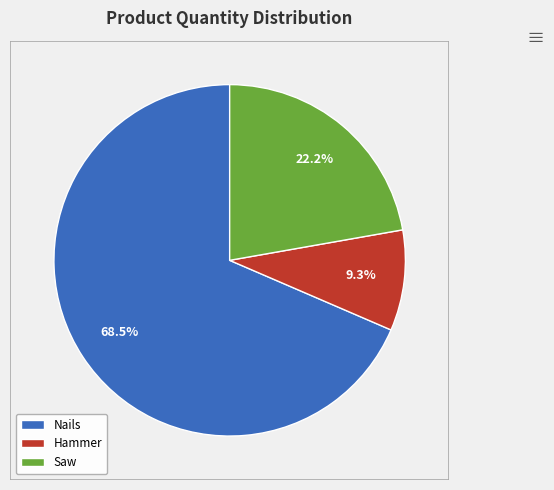

How much of the chart is everything except Hammer?

90.7%